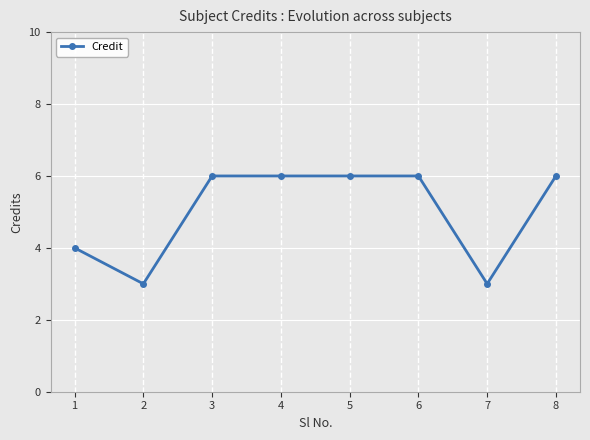

Reading left to right, what are all the values shown in this chart?

1=4	2=3	3=6	4=6	5=6	6=6	7=3	8=6